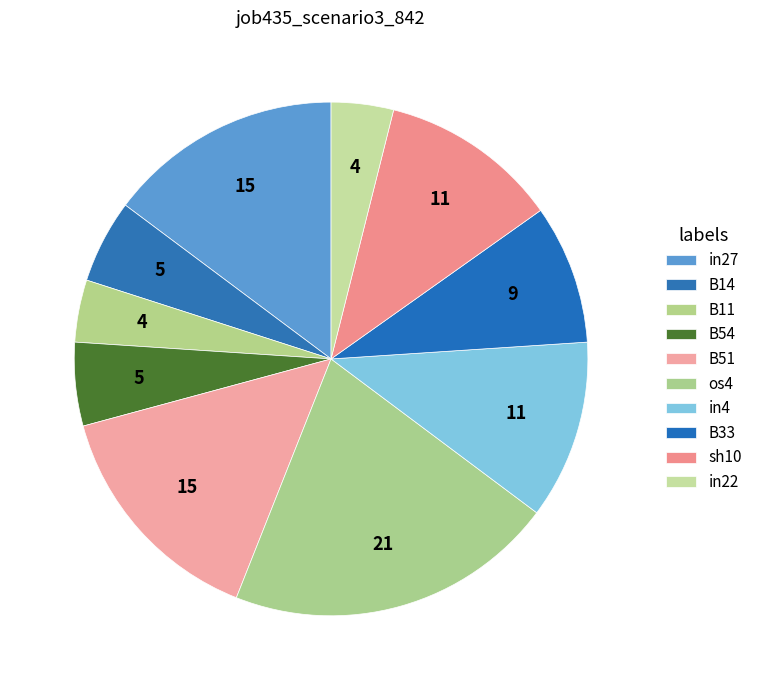

Count the number of slices in the pie.

10